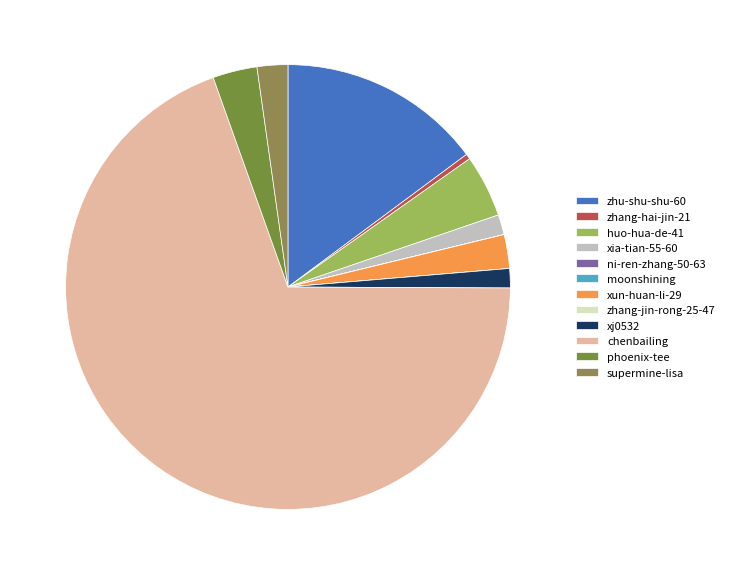

Does chenbailing account for over 50% of the chart?

Yes